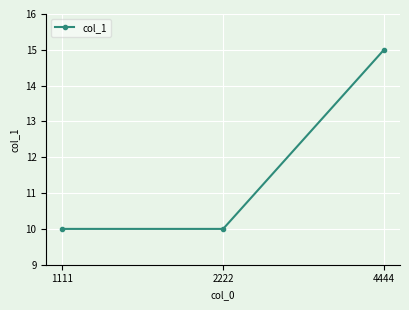

Reading left to right, what are all the values shown in this chart?

10	10	15